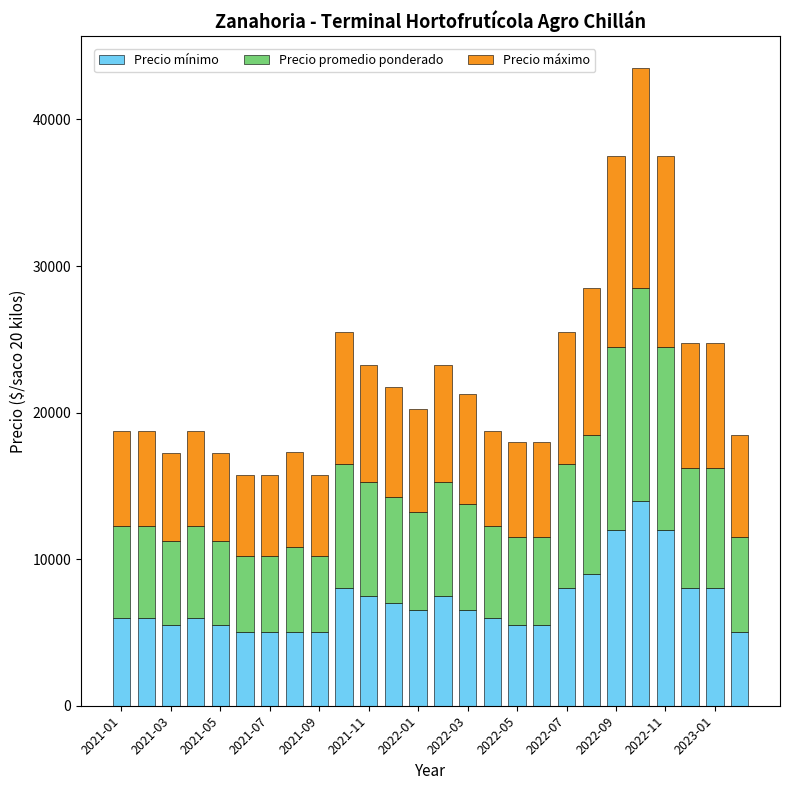

What are all the series names shown in the legend?

Precio mínimo, Precio promedio ponderado, Precio máximo